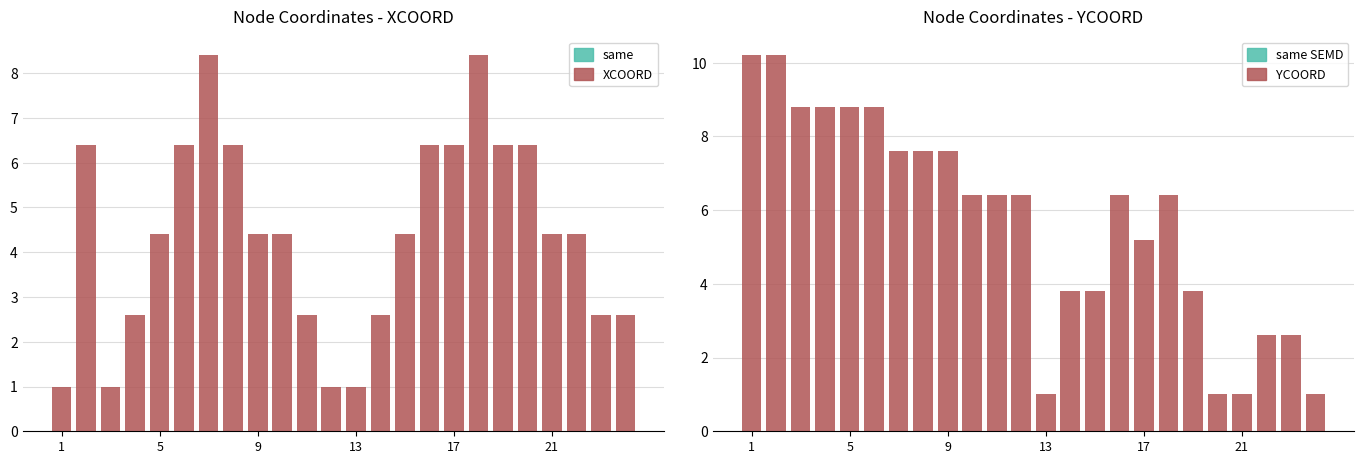

At how many categories does at least one series exceed 4?

20